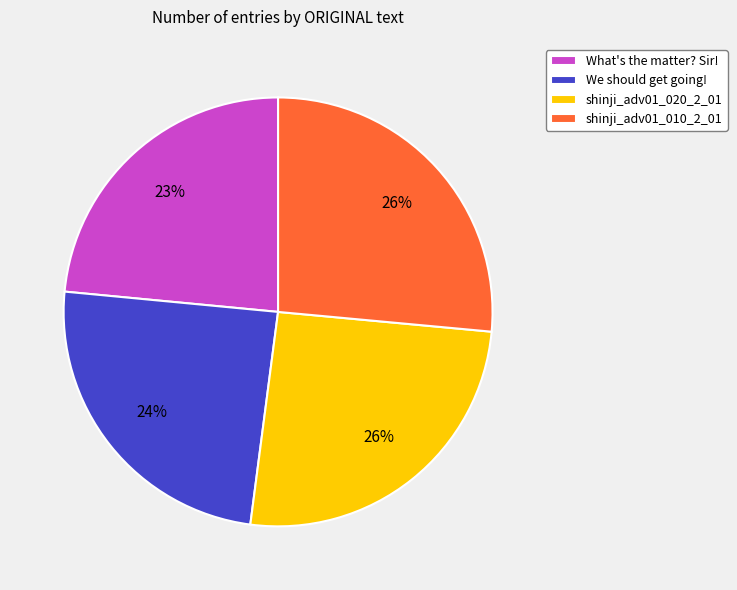

Between We should get going! and shinji_adv01_020_2_01, which is larger?

shinji_adv01_020_2_01